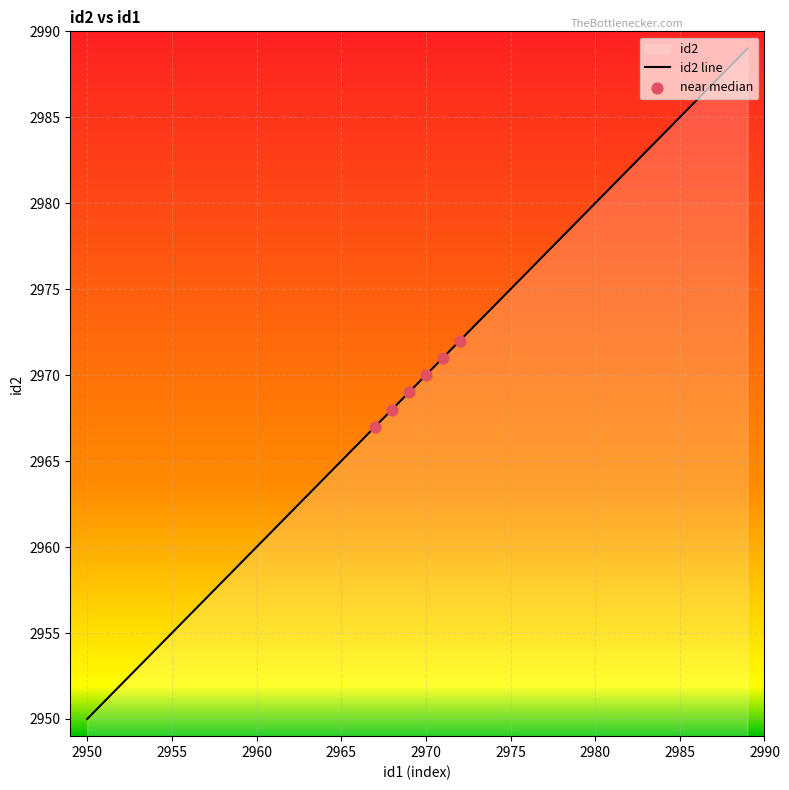

What is the change in value from 2955 to 2965?

+10